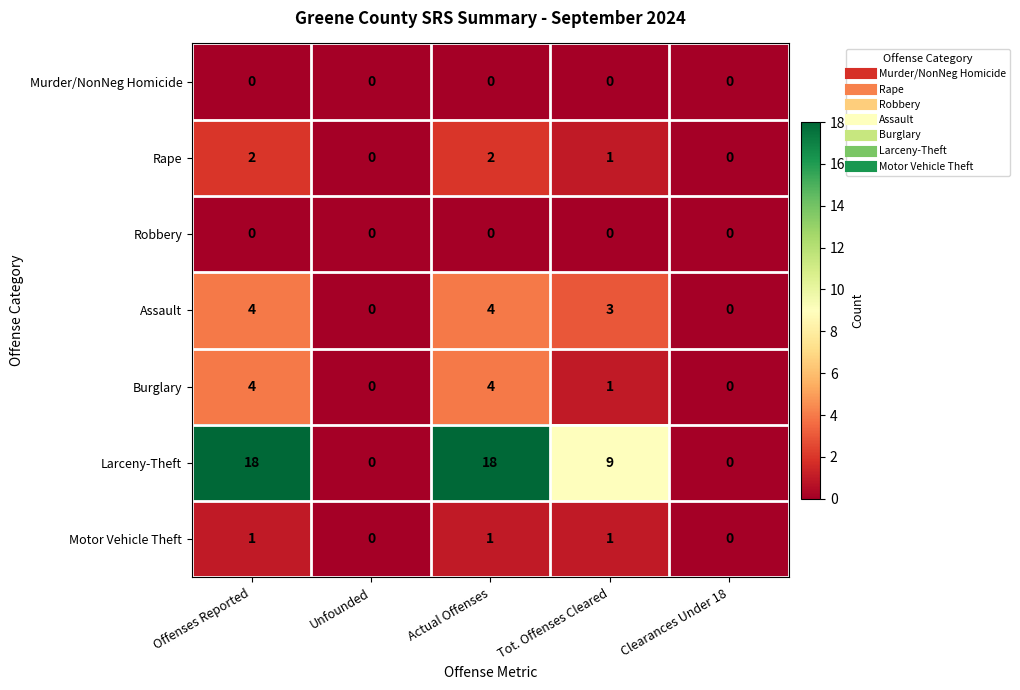

What is the average value of the Larceny-Theft series?

9